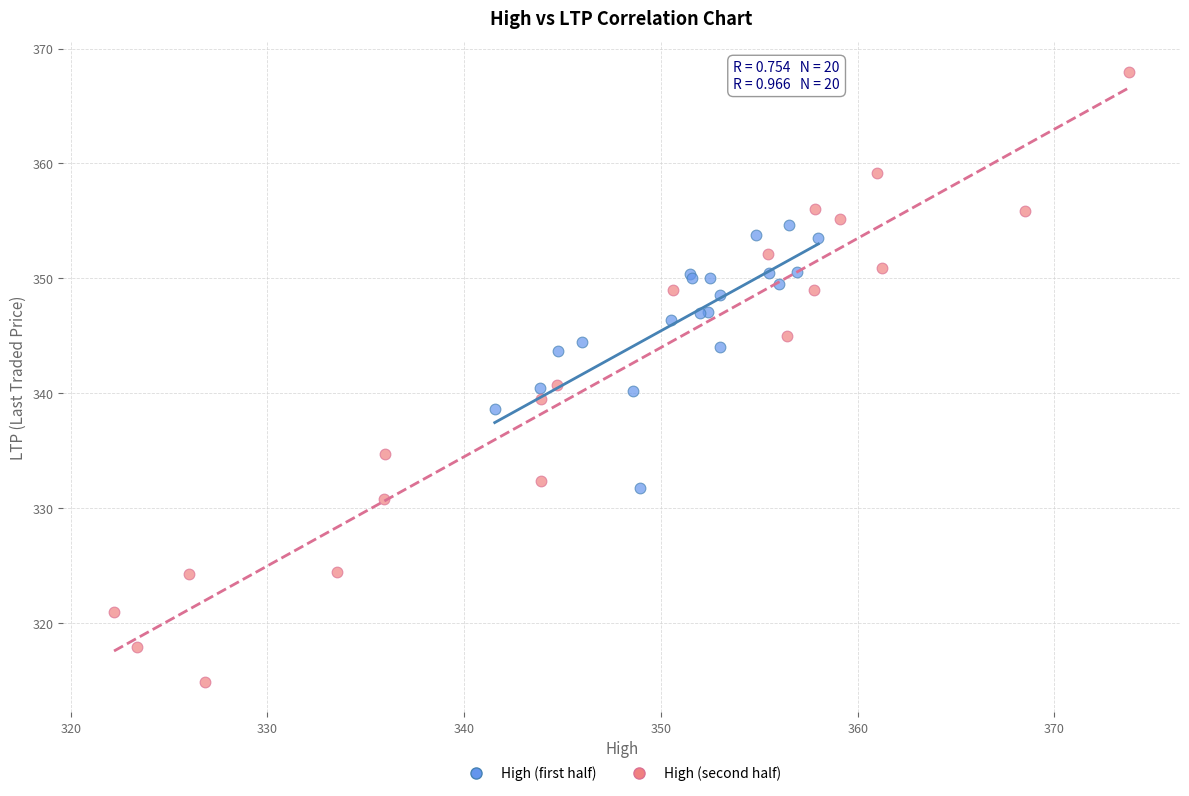

Which series has the largest Y range (max minus min)?

High (second half)